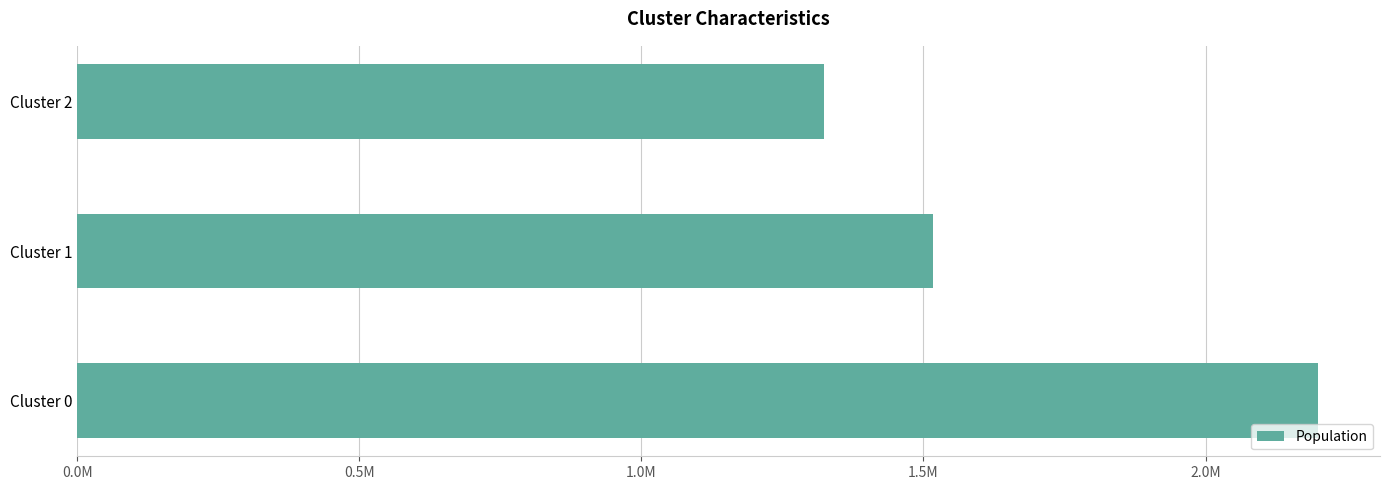

Rank the categories by value from lowest to highest.

Cluster 2, Cluster 1, Cluster 0